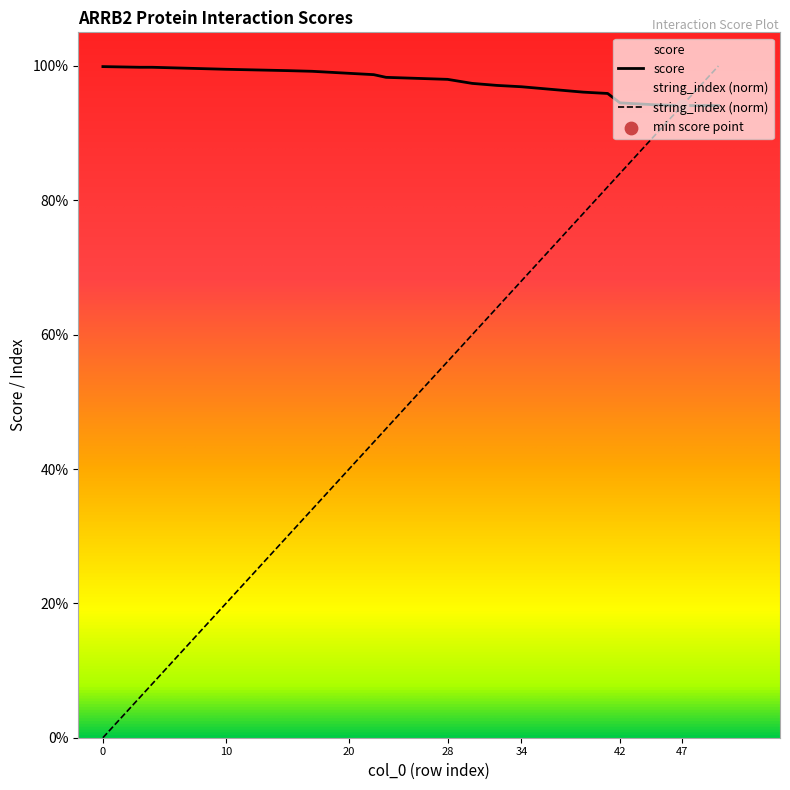

At how many categories does at least one series exceed 0?

20